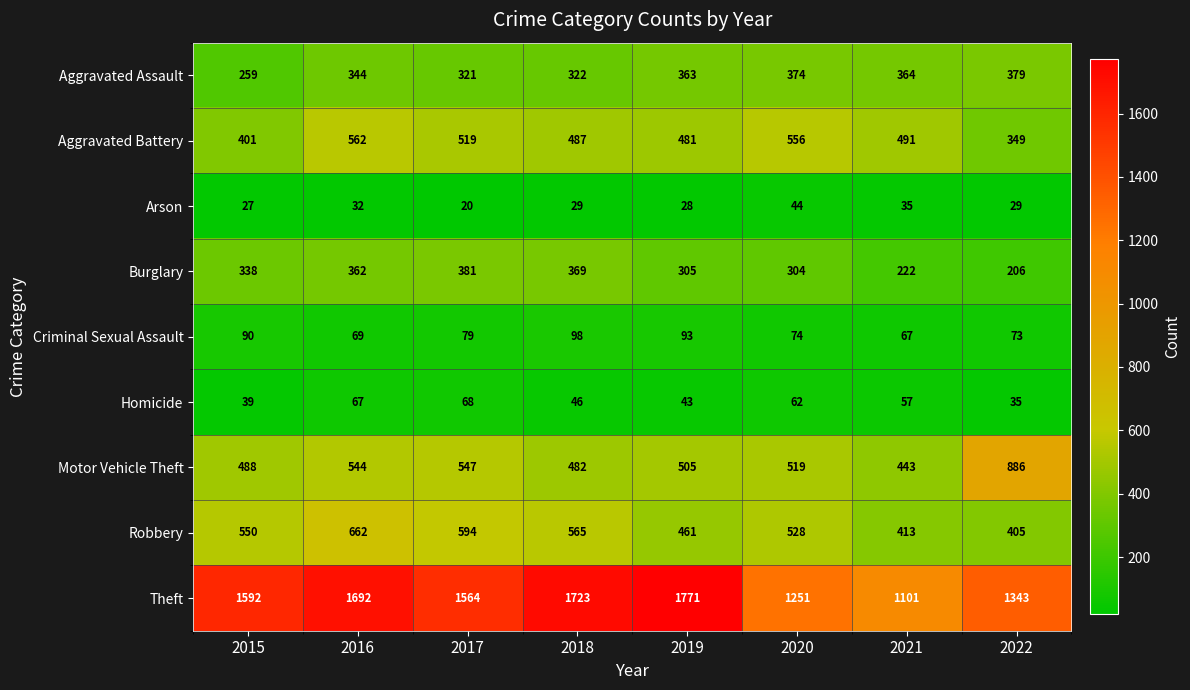

Which series changed the most between 2015 and 2018?

Theft